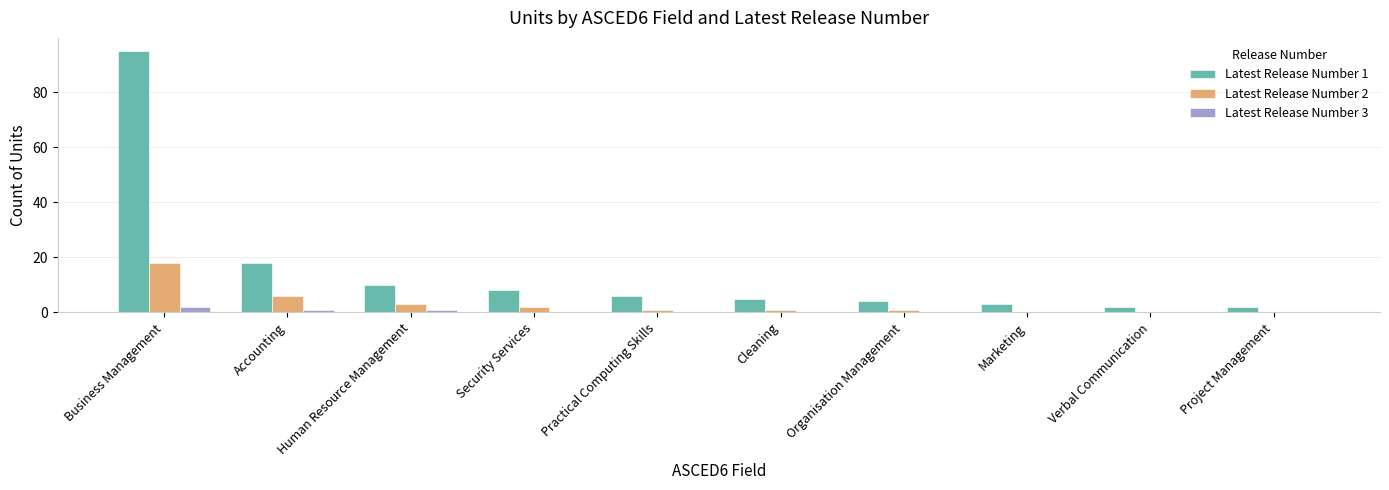

What is the sum of the Latest Release Number 3 values at Organisation Management and Human Resource Management?

1